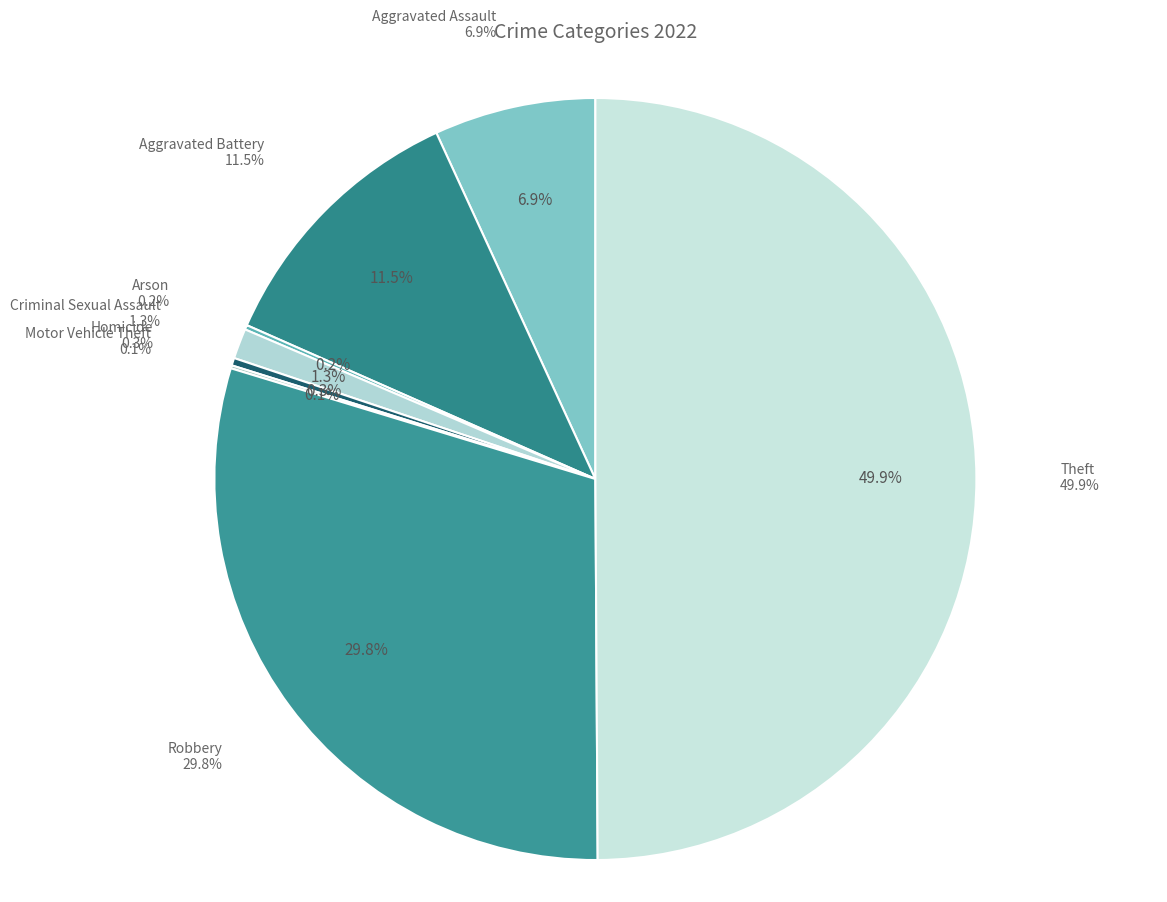

True or false: Theft accounts for 62% of the total.

False